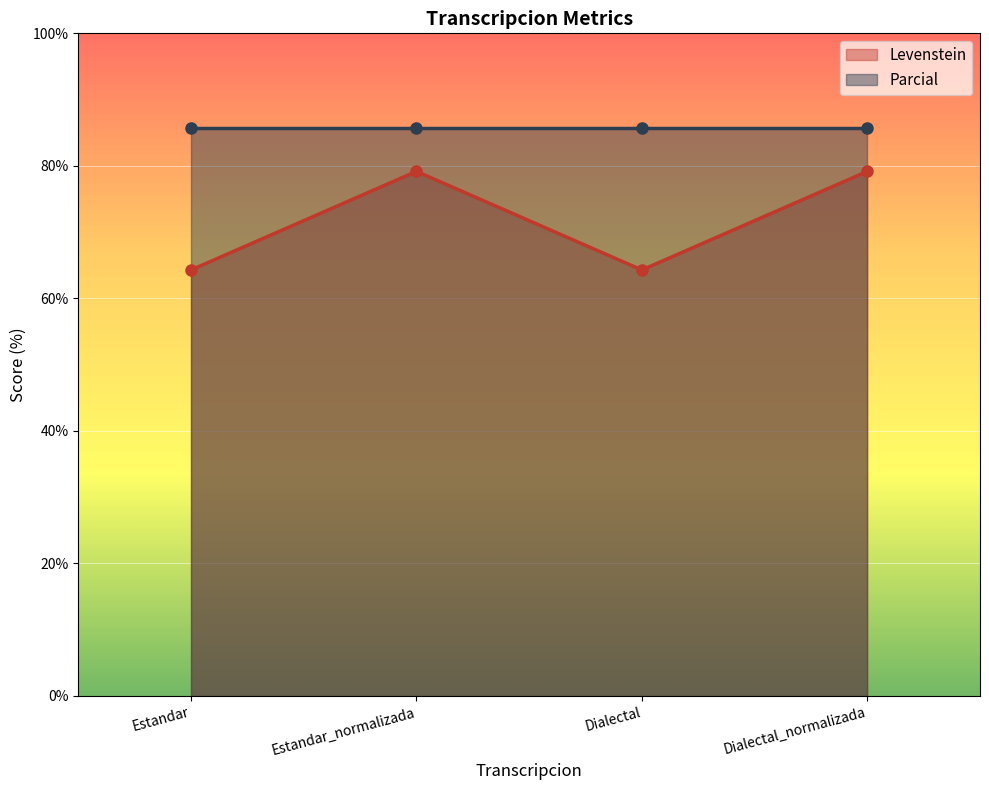

What is the change in value from Dialectal to Dialectal_normalizada?

+14.9